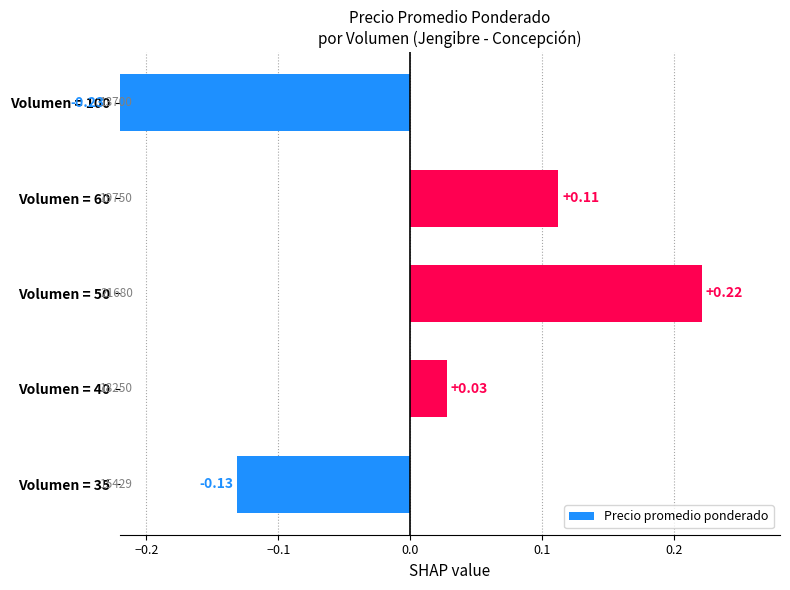

How many bars are there in total?

5